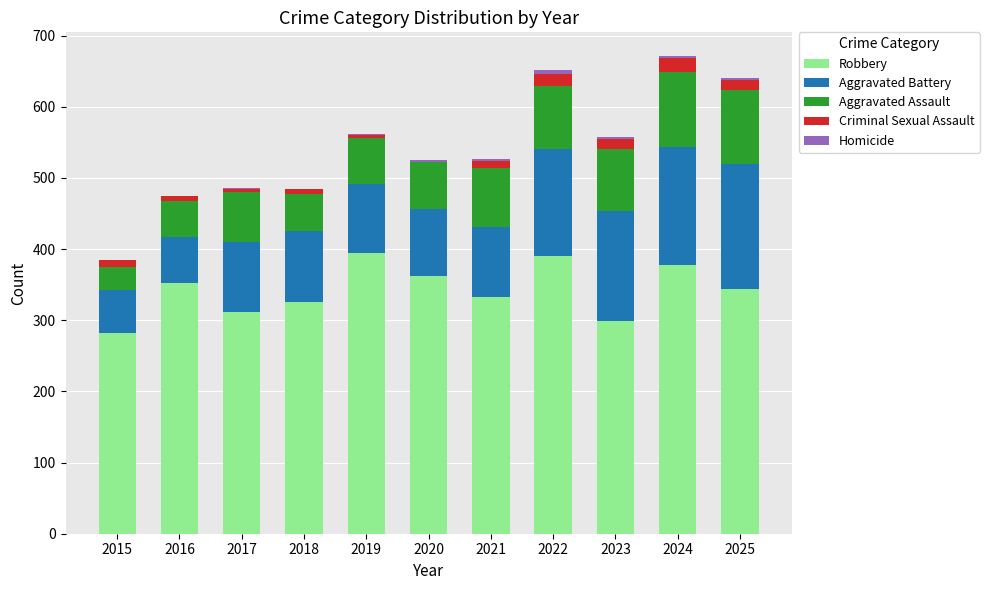

What is the average value of the Robbery series?

343